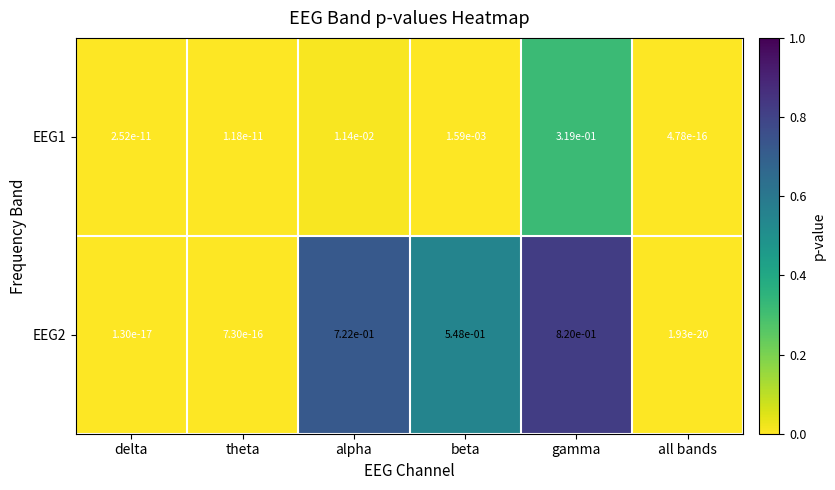

The EEG1 series shows 0.0 at all bands. True or false?

True